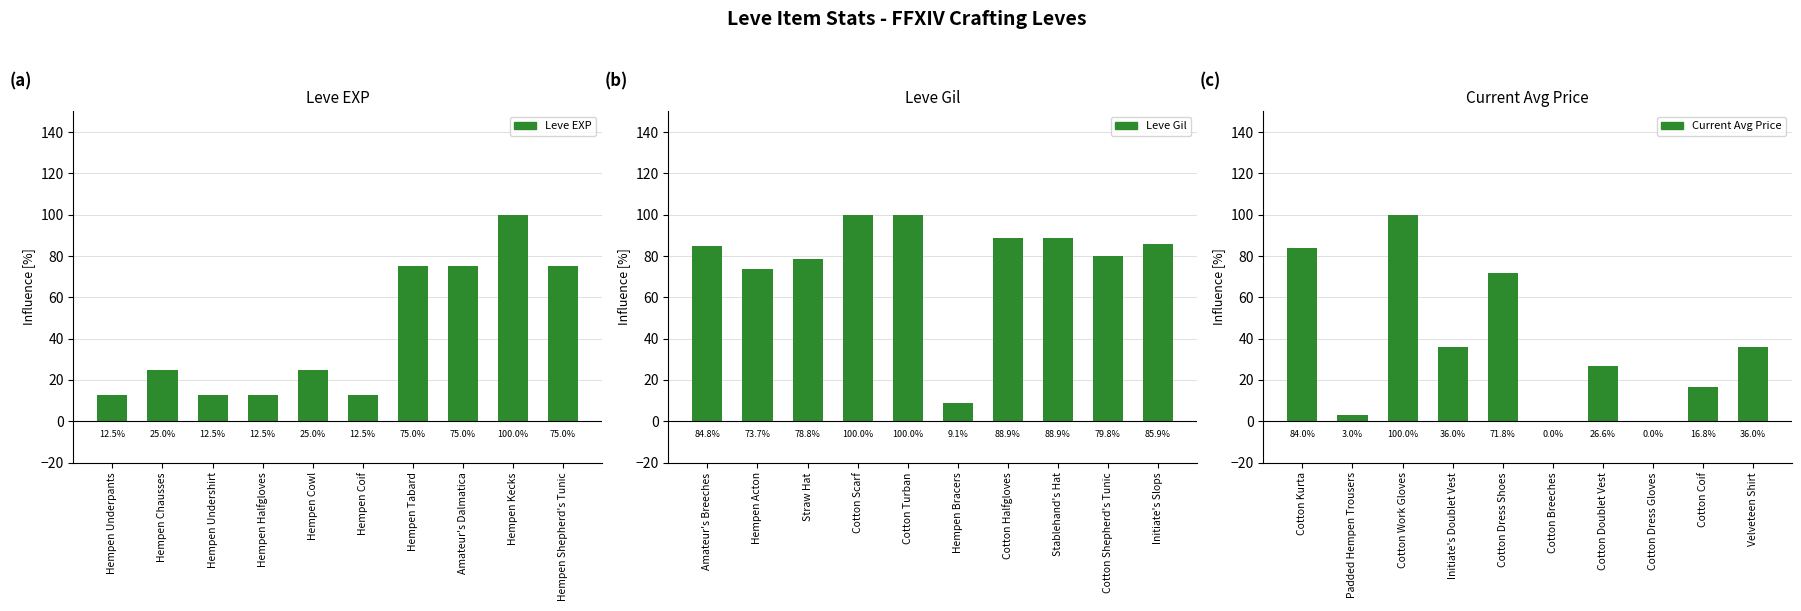

What is the label of the 10th bar from the right?

Hempen Underpants